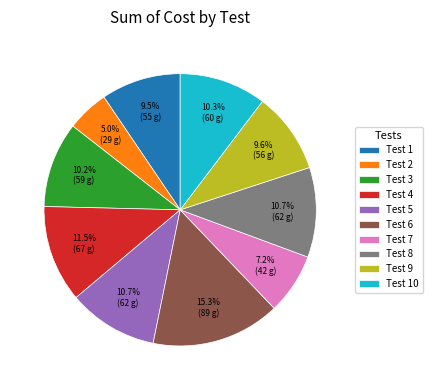

Which slice is the smallest?

Test 2